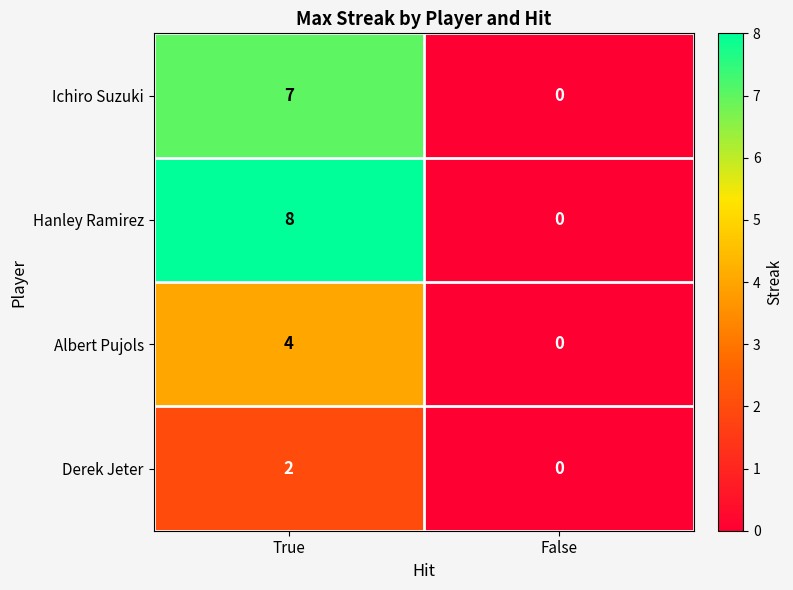

Which category has the highest value across all series?

True